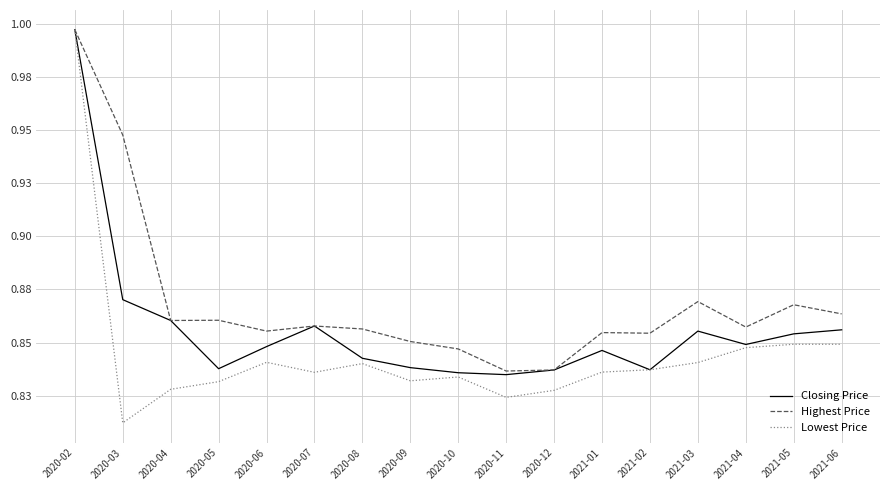

At which label is Closing Price closest to 0?

2020-11